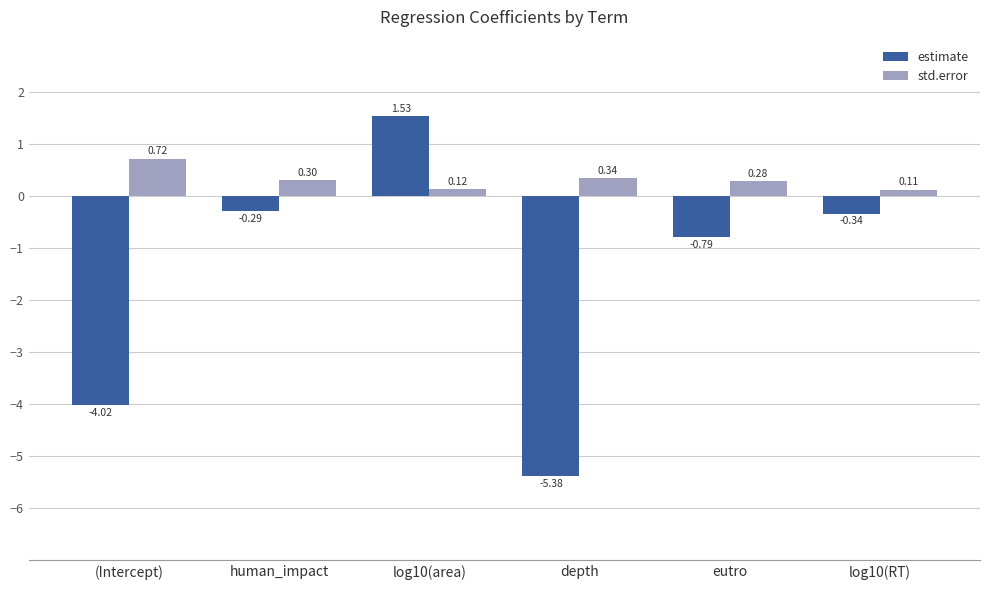

At which category is the sum across all series the highest?

log10(area)